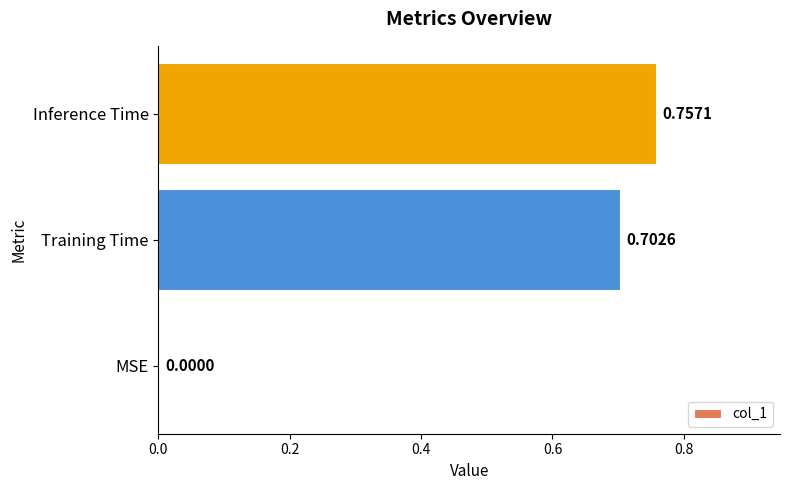

Which has a higher value, Inference Time or Training Time?

Inference Time